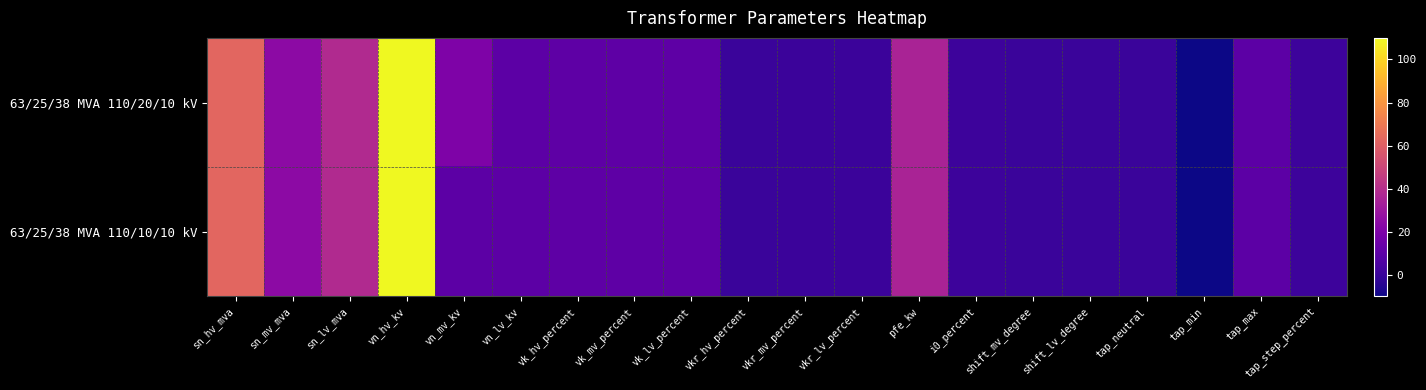

What is the minimum value shown in the chart?

-10.0